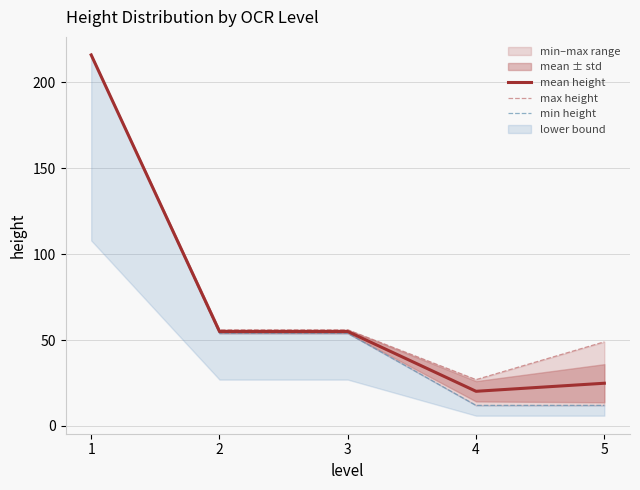

Which series has the largest total across all categories?

max height